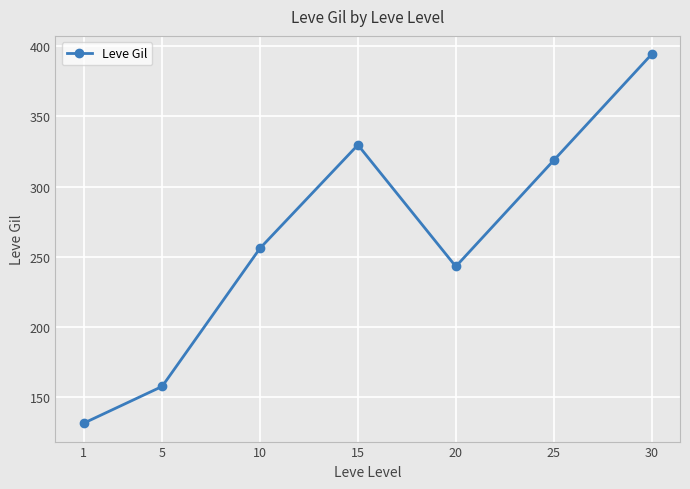

What is the sum of all values?

1830.4